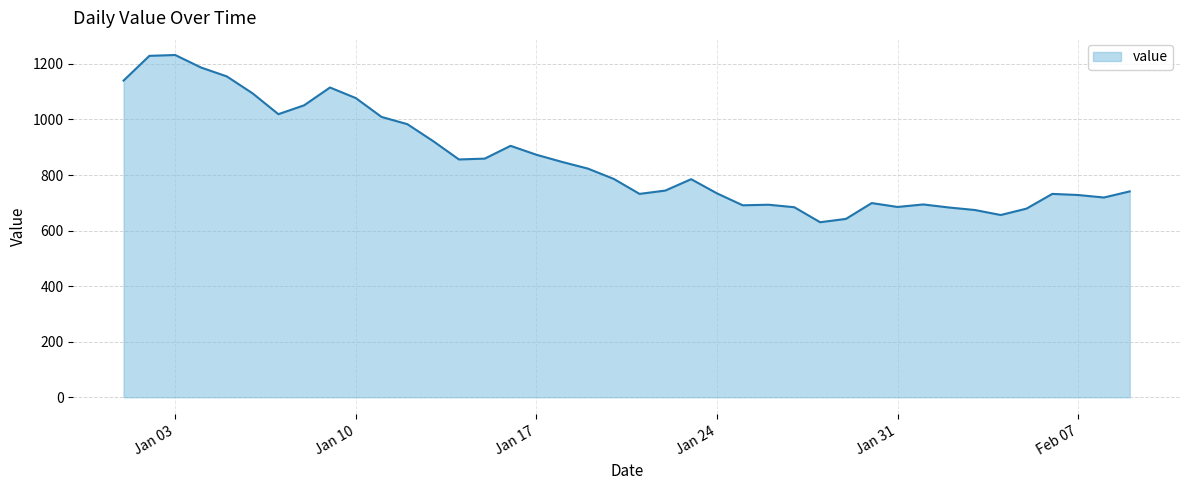

What is the smallest value displayed?

630